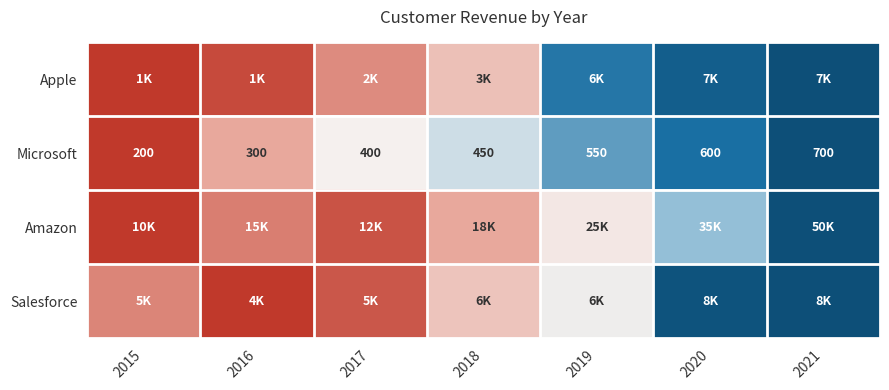

Between 2017 and 2016, which is larger?

2017